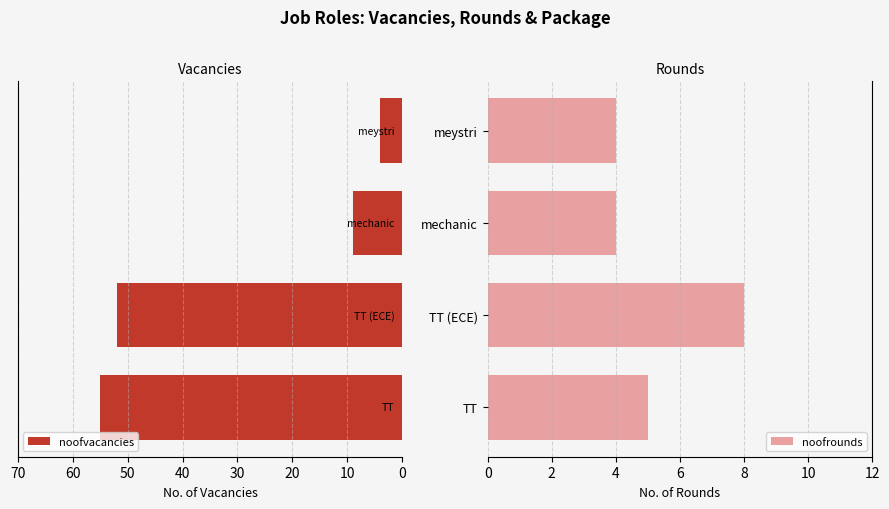

How many bars are there in each group?

2